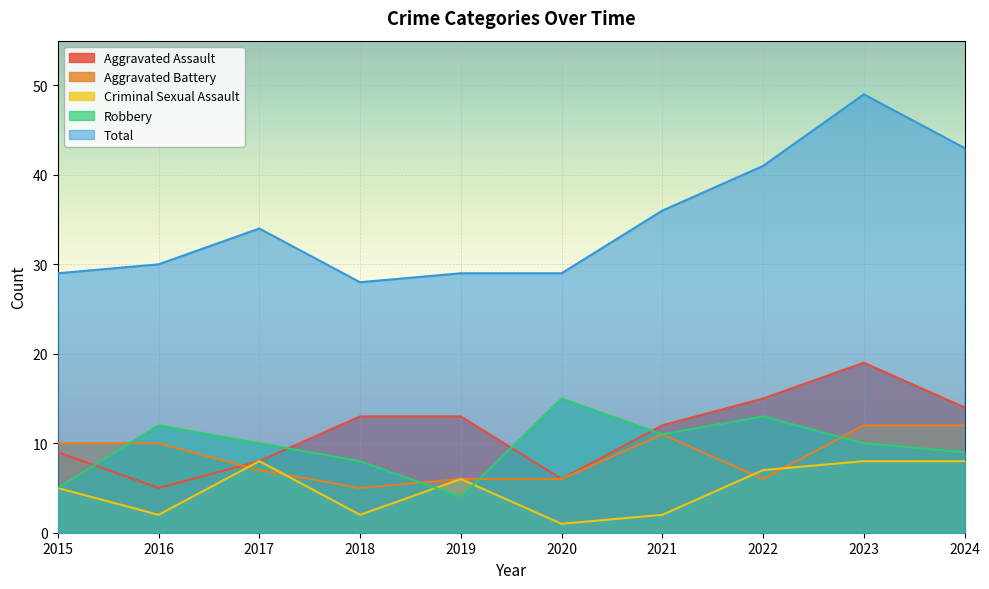

True or false: Total and Aggravated Battery intersect in this chart.

False